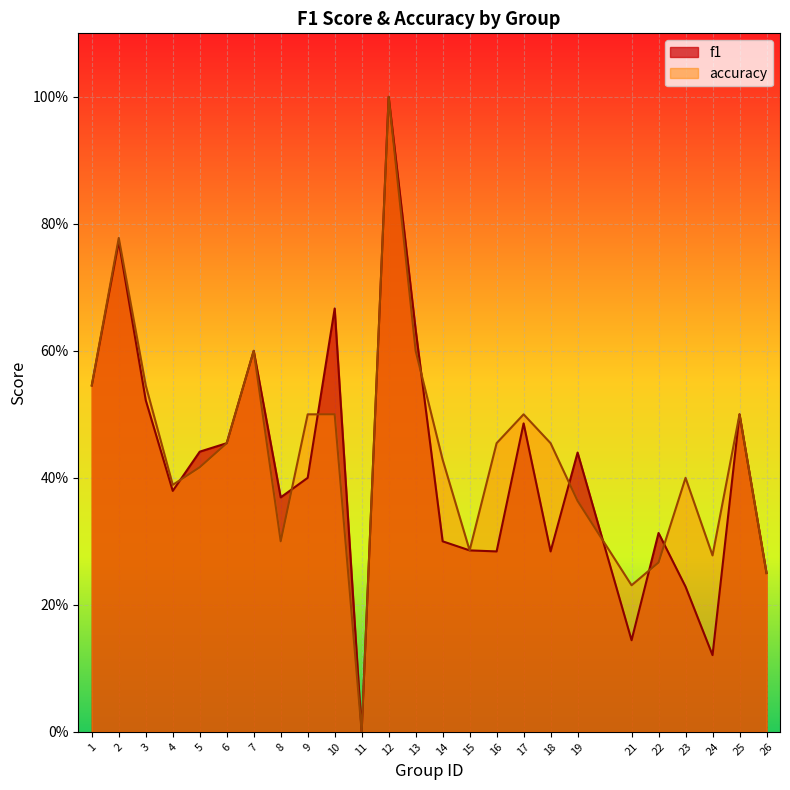

List the series in order of their overall mean, lowest first.

f1, accuracy